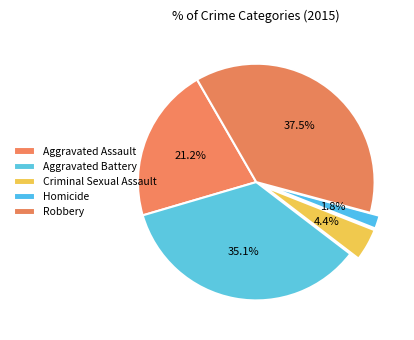

True or false: Robbery accounts for 26% of the total.

False